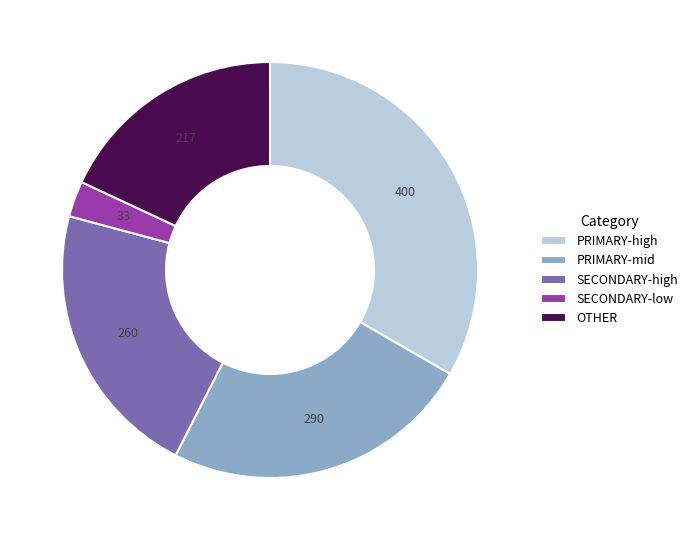

Is the sum of PRIMARY-mid and SECONDARY-high greater than half?

No